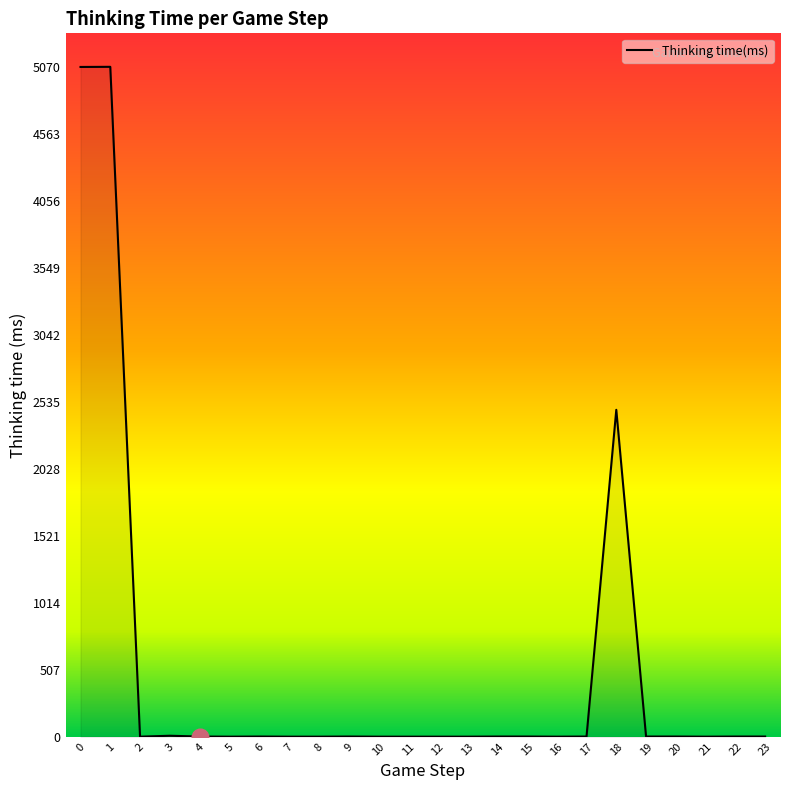

The value at 7 is 2475. True or false?

False